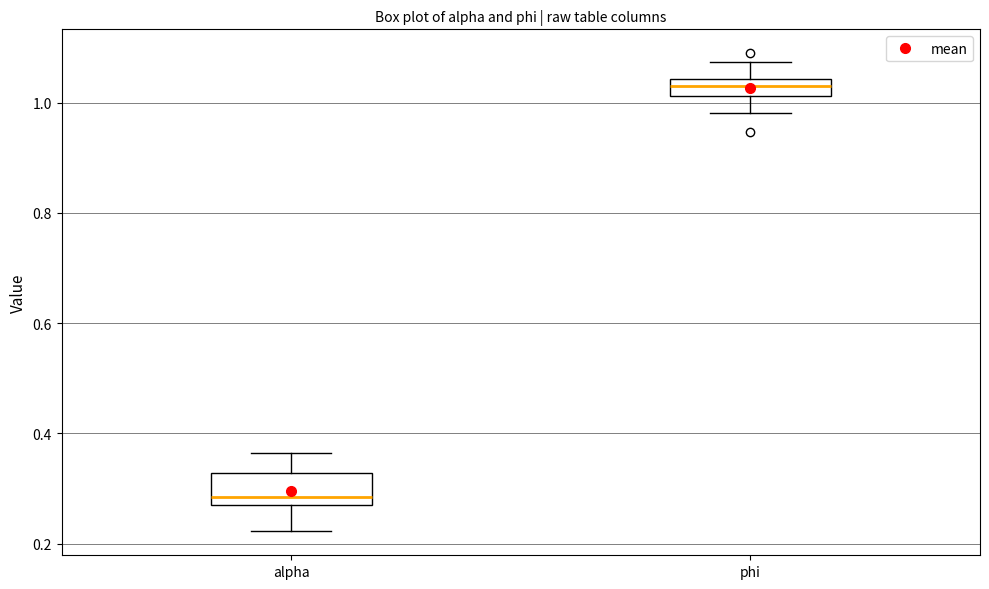

Which box's median line is the highest?

phi